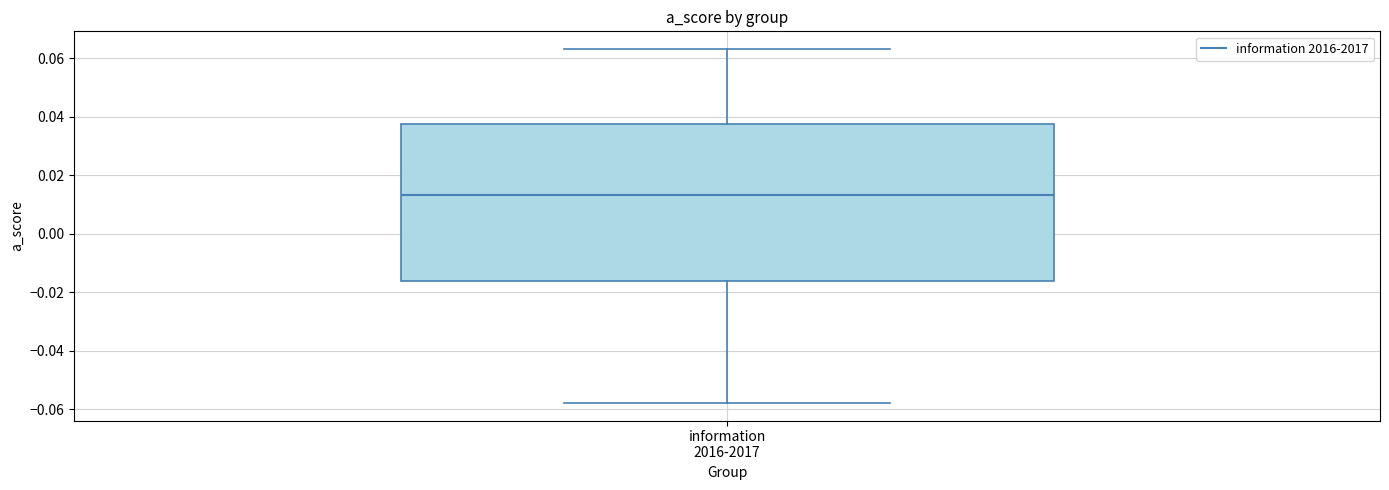

Transcribe this box plot: give where the median line is, the range the box spans, and where the two whiskers end, as read against the y-axis. The values are not printed on the chart, so give them approximately, as read against the axis.

median 0.014, box -0.016 to 0.038, whiskers -0.058 to 0.064